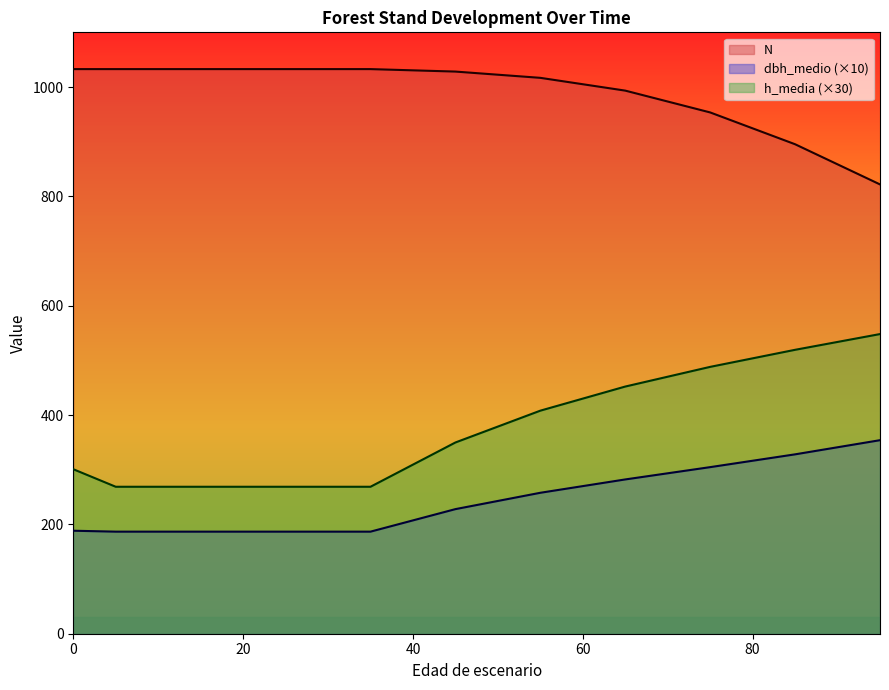

List the series in order of their overall mean, highest first.

N, h_media (×30), dbh_medio (×10)